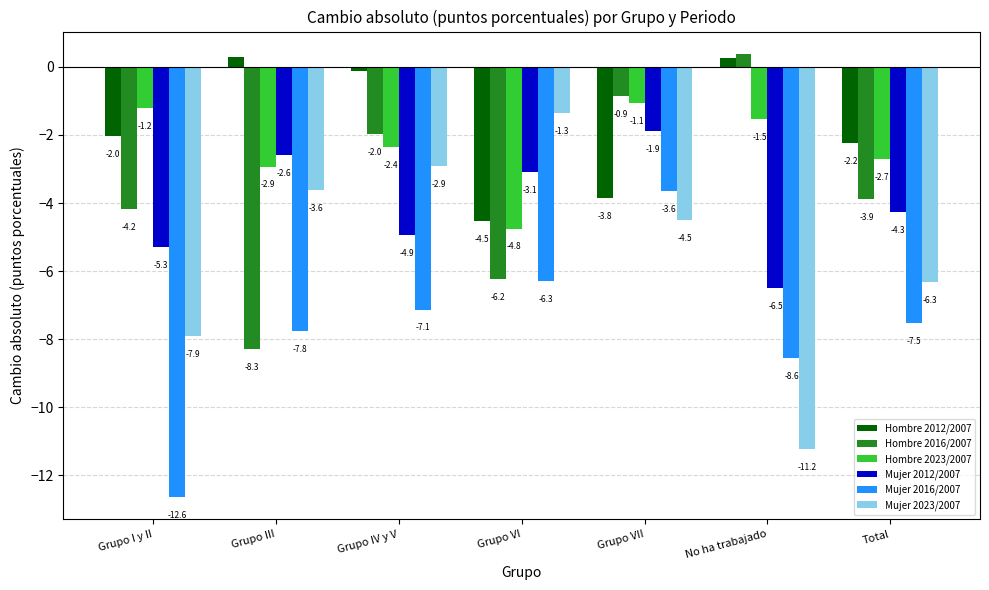

Which label corresponds to the largest value in the chart?

No ha trabajado